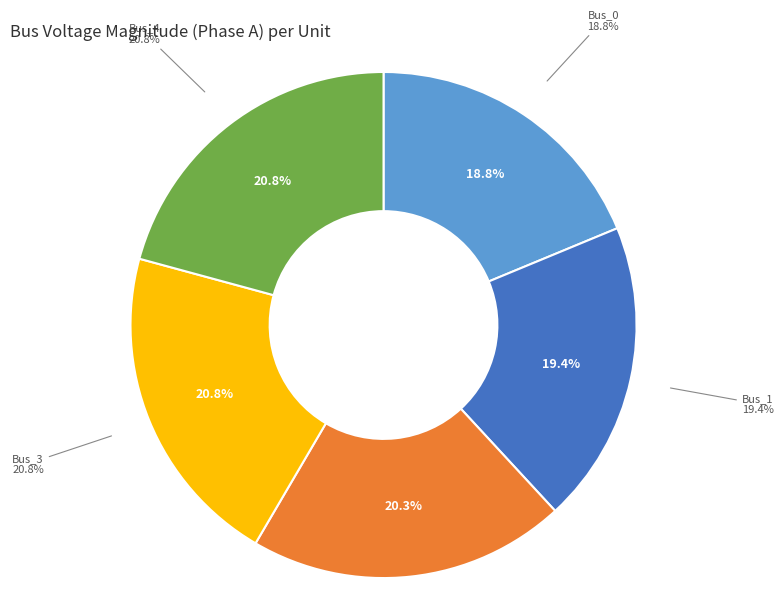

Approximately how many times larger is the value at Bus_3 compared to Bus_4?

1.0